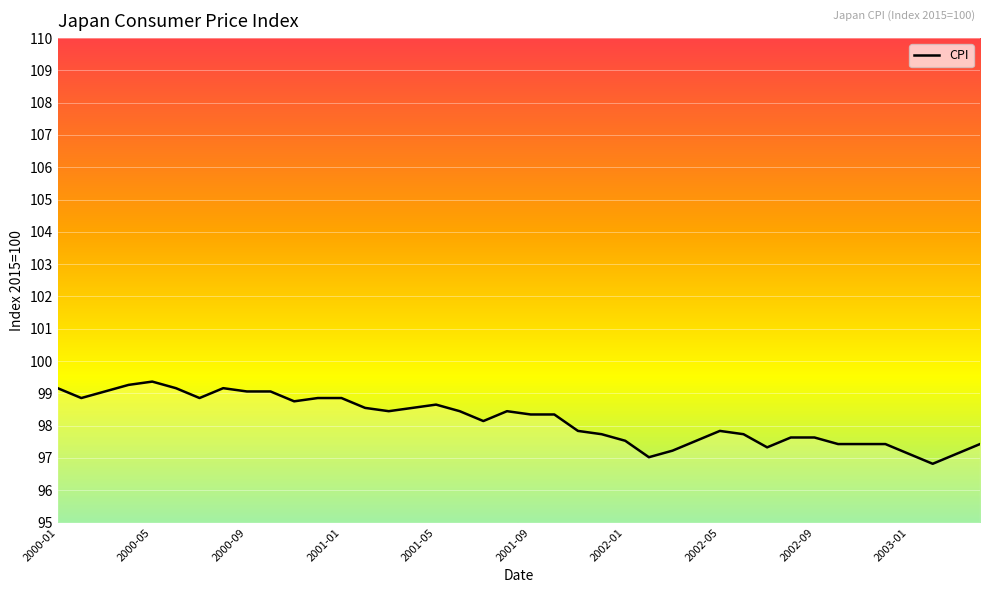

What is the greatest value displayed?

99.4